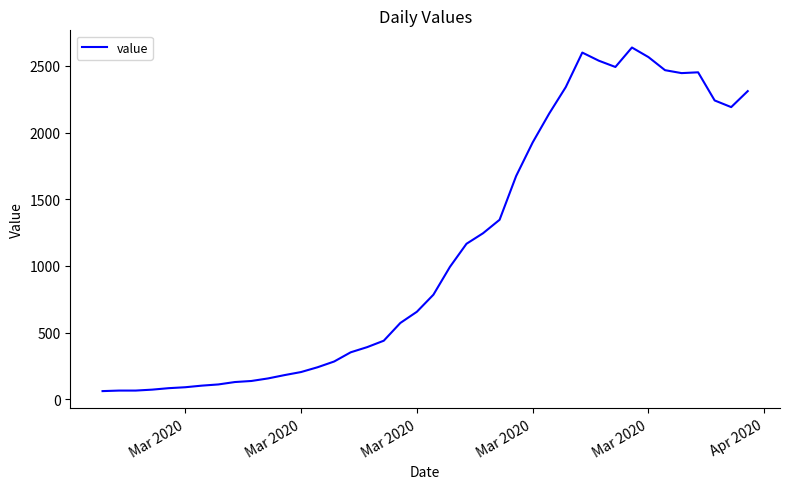

What is the minimum value shown in the chart?

61